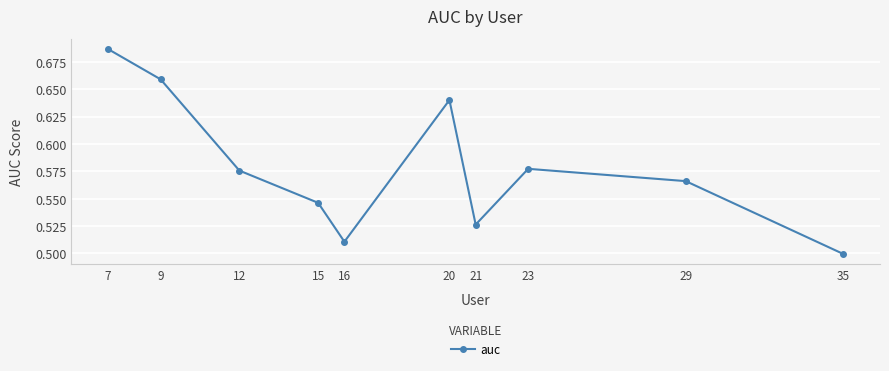

At which category does the chart reach its peak across all series?

7